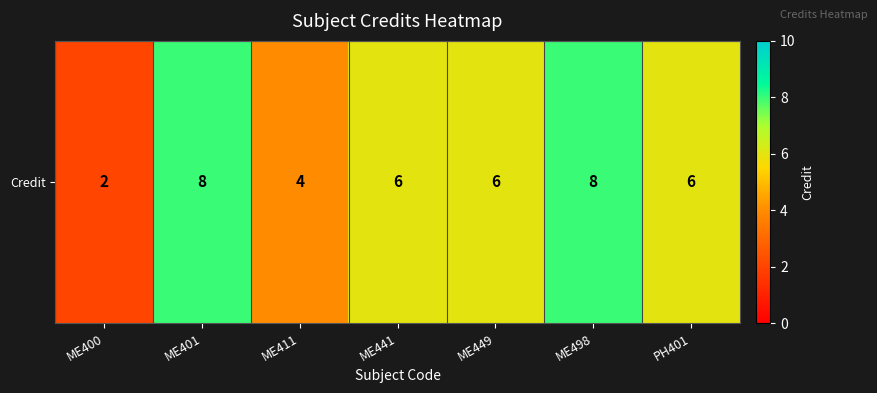

What is the sum of the values at ME411 and ME401?

12